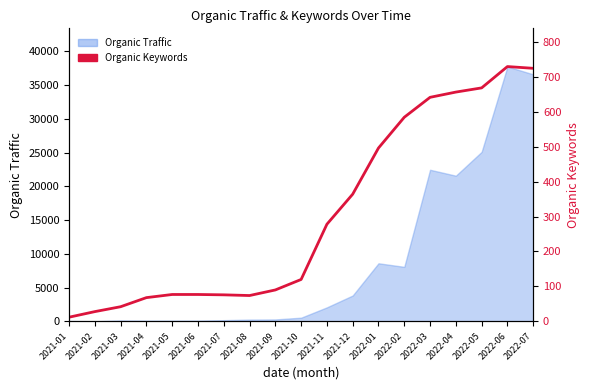

What is the ratio of the value at 2021-09 to the value at 2021-05?

1.2